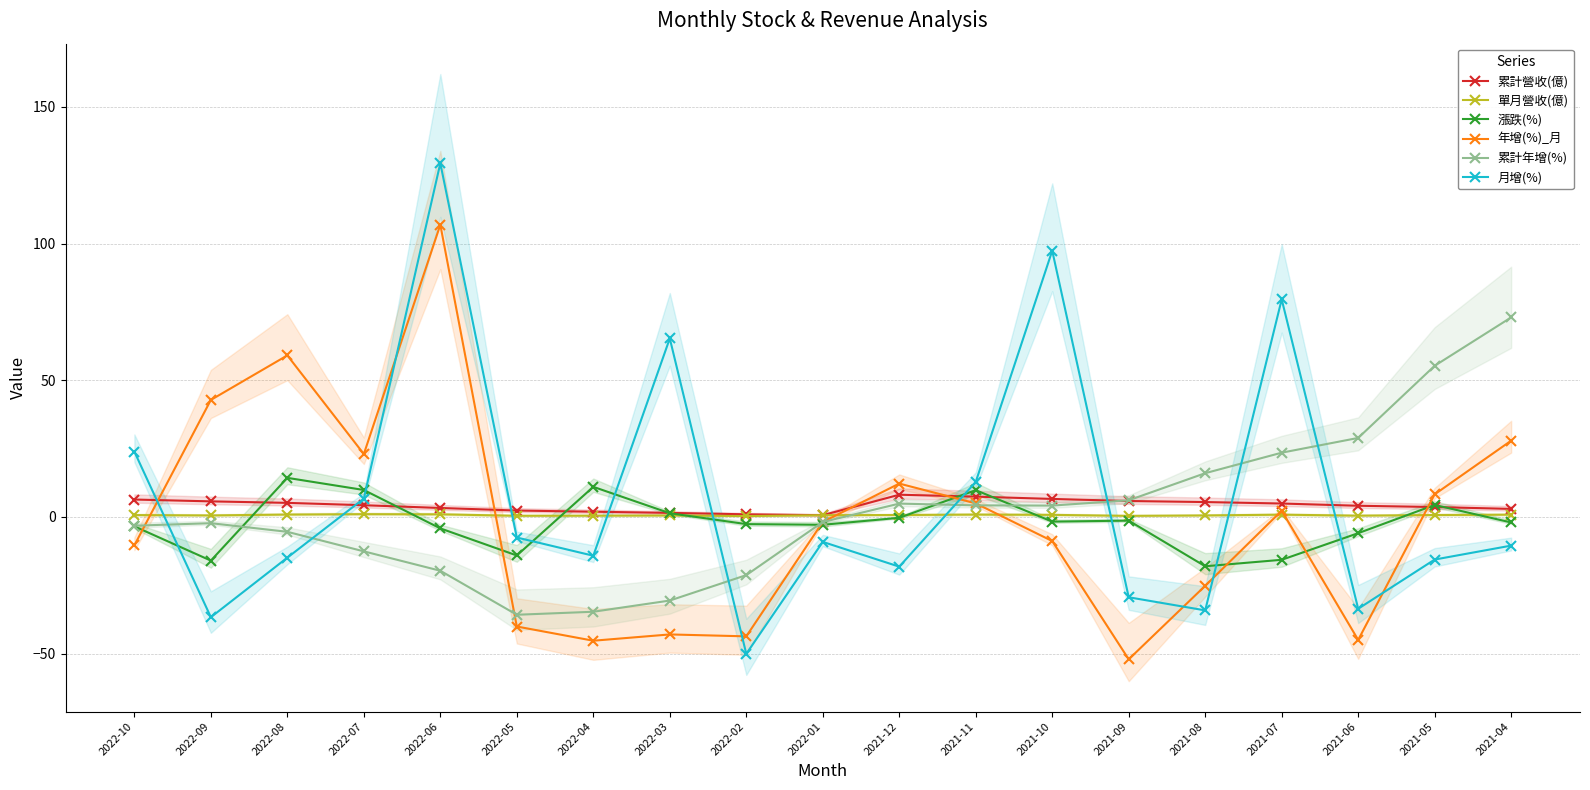

At which category does 漲跌(%) reach its first local peak?

2022-08